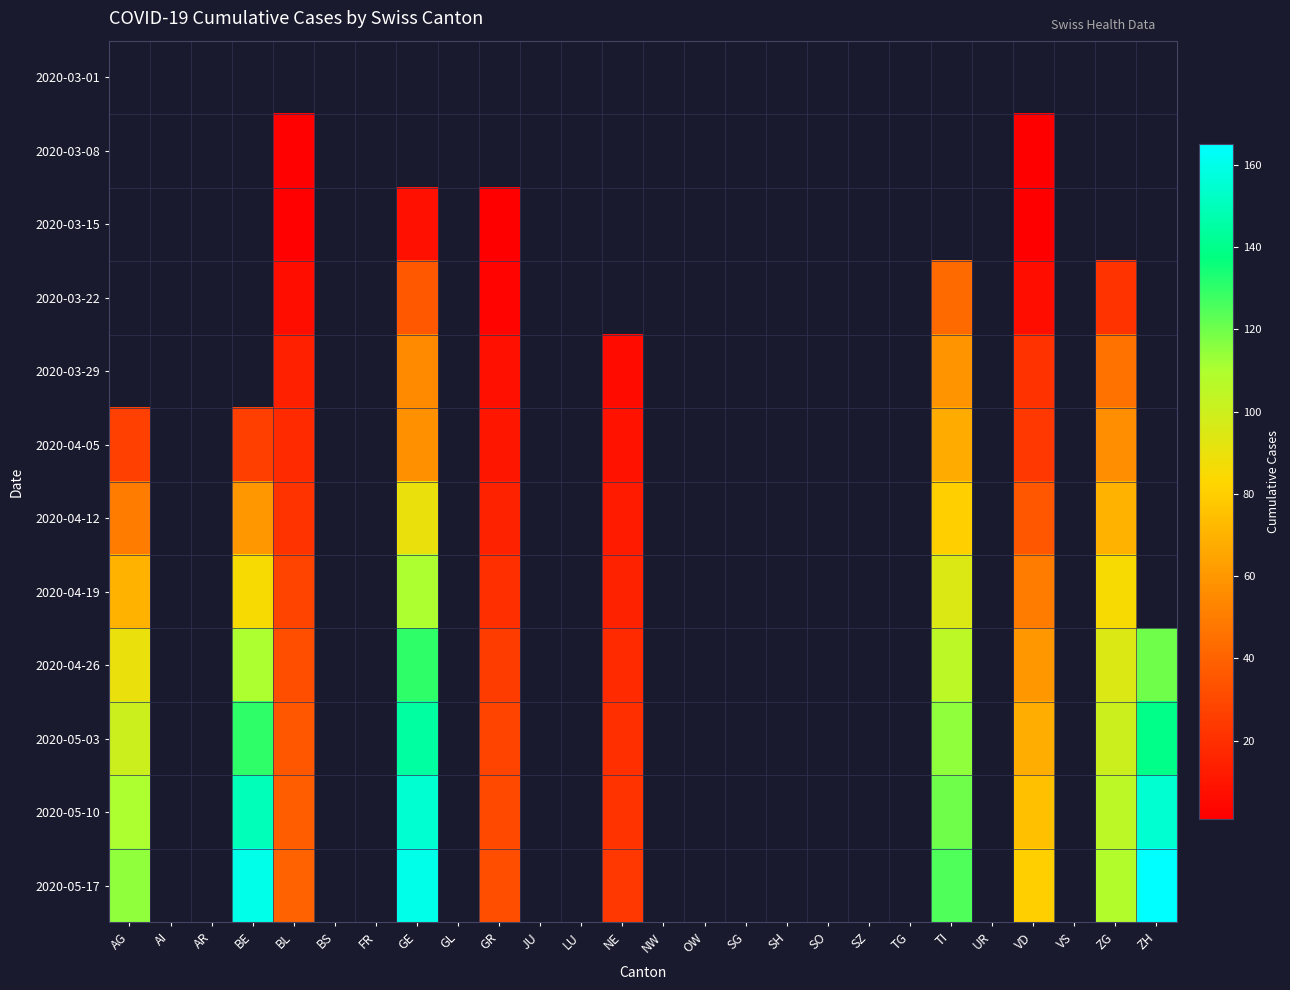

At AR, list the series in order from largest to smallest.

2020-03-01, 2020-03-08, 2020-03-15, 2020-03-22, 2020-03-29, 2020-04-05, 2020-04-12, 2020-04-19, 2020-04-26, 2020-05-03, 2020-05-10, 2020-05-17